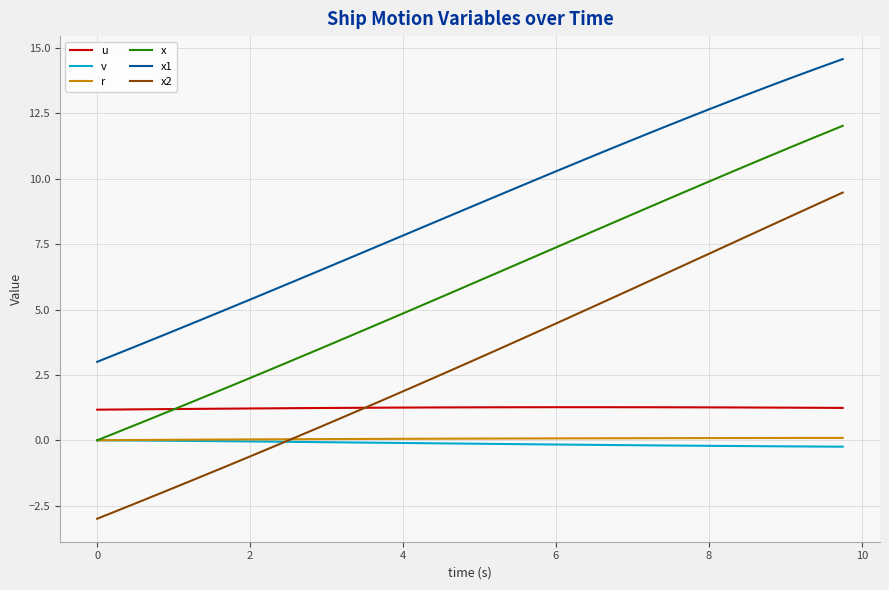

True or false: x1 and u cross at least once.

False